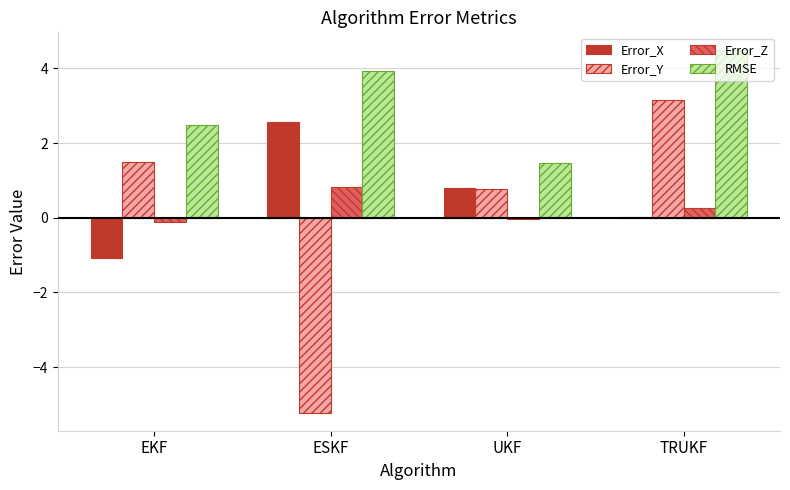

The RMSE series shows 0.7 at UKF. True or false?

False